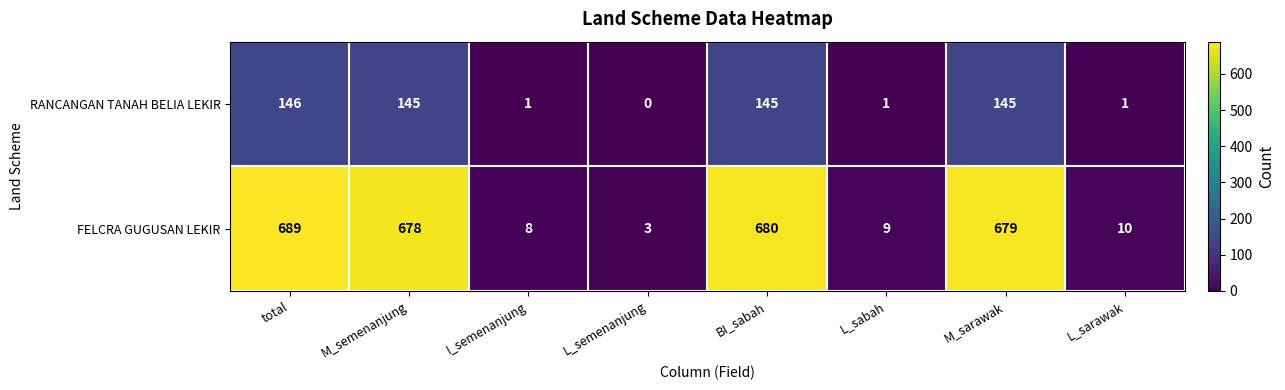

How many categories are shown in the chart?

8